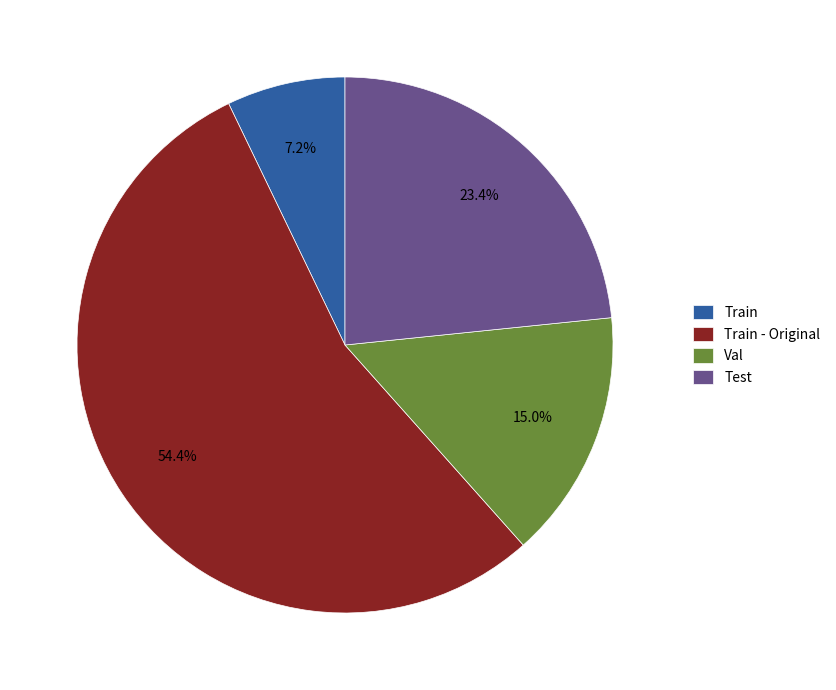

To the nearest percent, what is the difference between the Train - Original and Train slice percentages?

47%